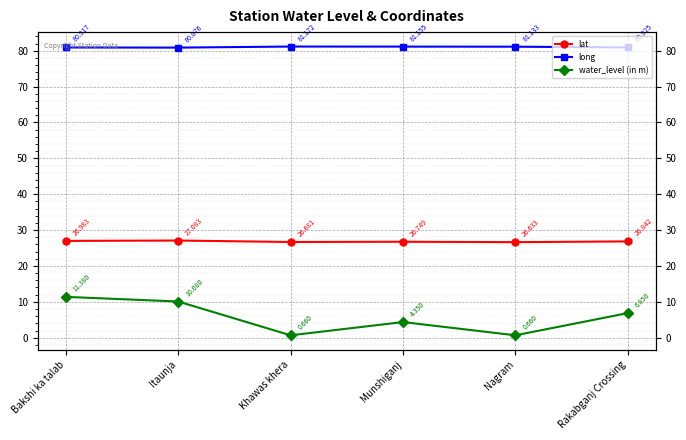

How many interior local valleys does the water_level (in m) series have?

2